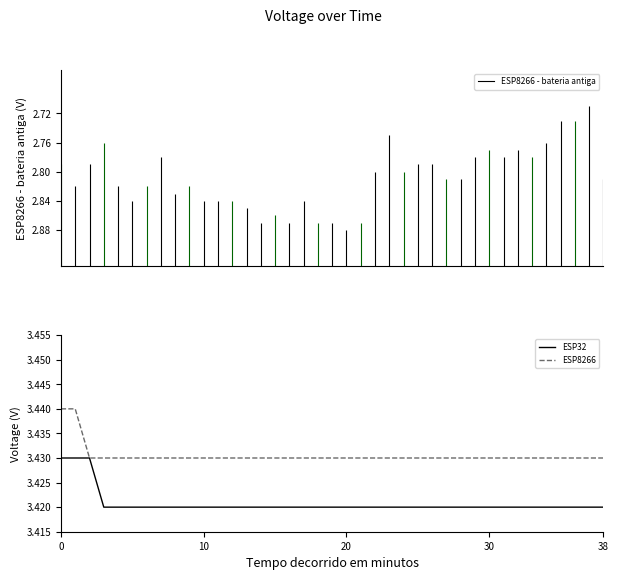

Which series has the largest total across all categories?

ESP8266